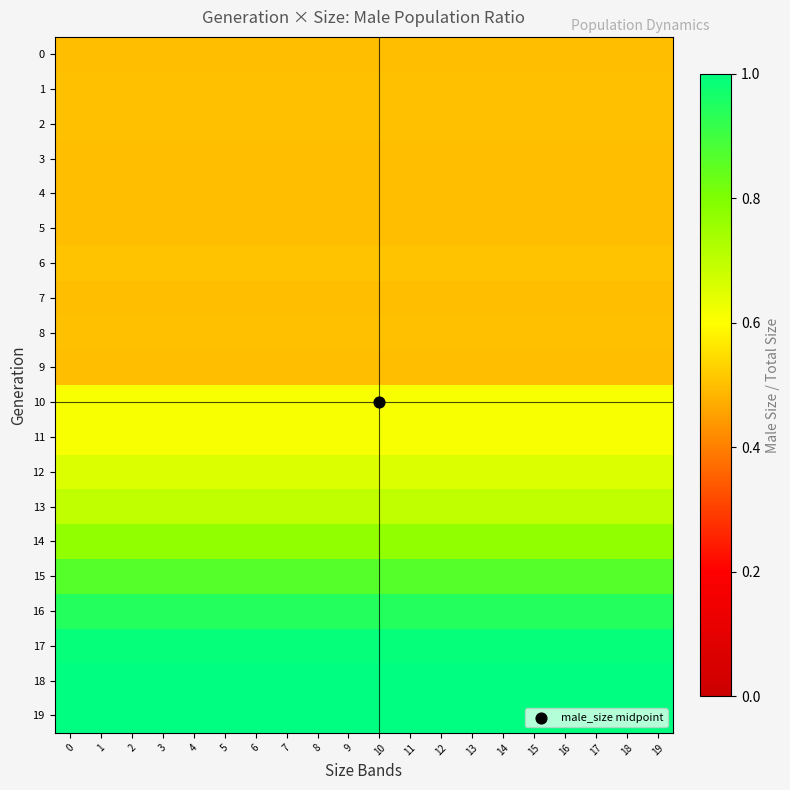

Reading left to right, extract all data points from this chart.

0: 0=0.5	1=0.5	2=0.5	3=0.5	4=0.5	5=0.5	6=0.5	7=0.5	8=0.5	9=0.5	10=0.5	11=0.5	12=0.5	13=0.5	14=0.5	15=0.5	16=0.5	17=0.5	18=0.5	19=0.5
1: 0=0.5	1=0.5	2=0.5	3=0.5	4=0.5	5=0.5	6=0.5	7=0.5	8=0.5	9=0.5	10=0.5	11=0.5	12=0.5	13=0.5	14=0.5	15=0.5	16=0.5	17=0.5	18=0.5	19=0.5
2: 0=0.5	1=0.5	2=0.5	3=0.5	4=0.5	5=0.5	6=0.5	7=0.5	8=0.5	9=0.5	10=0.5	11=0.5	12=0.5	13=0.5	14=0.5	15=0.5	16=0.5	17=0.5	18=0.5	19=0.5
3: 0=0.5	1=0.5	2=0.5	3=0.5	4=0.5	5=0.5	6=0.5	7=0.5	8=0.5	9=0.5	10=0.5	11=0.5	12=0.5	13=0.5	14=0.5	15=0.5	16=0.5	17=0.5	18=0.5	19=0.5
4: 0=0.5	1=0.5	2=0.5	3=0.5	4=0.5	5=0.5	6=0.5	7=0.5	8=0.5	9=0.5	10=0.5	11=0.5	12=0.5	13=0.5	14=0.5	15=0.5	16=0.5	17=0.5	18=0.5	19=0.5
5: 0=0.5	1=0.5	2=0.5	3=0.5	4=0.5	5=0.5	6=0.5	7=0.5	8=0.5	9=0.5	10=0.5	11=0.5	12=0.5	13=0.5	14=0.5	15=0.5	16=0.5	17=0.5	18=0.5	19=0.5
6: 0=0.5	1=0.5	2=0.5	3=0.5	4=0.5	5=0.5	6=0.5	7=0.5	8=0.5	9=0.5	10=0.5	11=0.5	12=0.5	13=0.5	14=0.5	15=0.5	16=0.5	17=0.5	18=0.5	19=0.5
7: 0=0.5	1=0.5	2=0.5	3=0.5	4=0.5	5=0.5	6=0.5	7=0.5	8=0.5	9=0.5	10=0.5	11=0.5	12=0.5	13=0.5	14=0.5	15=0.5	16=0.5	17=0.5	18=0.5	19=0.5
8: 0=0.5	1=0.5	2=0.5	3=0.5	4=0.5	5=0.5	6=0.5	7=0.5	8=0.5	9=0.5	10=0.5	11=0.5	12=0.5	13=0.5	14=0.5	15=0.5	16=0.5	17=0.5	18=0.5	19=0.5
9: 0=0.5	1=0.5	2=0.5	3=0.5	4=0.5	5=0.5	6=0.5	7=0.5	8=0.5	9=0.5	10=0.5	11=0.5	12=0.5	13=0.5	14=0.5	15=0.5	16=0.5	17=0.5	18=0.5	19=0.5
10: 0=0.6	1=0.6	2=0.6	3=0.6	4=0.6	5=0.6	6=0.6	7=0.6	8=0.6	9=0.6	10=0.6	11=0.6	12=0.6	13=0.6	14=0.6	15=0.6	16=0.6	17=0.6	18=0.6	19=0.6
11: 0=0.6	1=0.6	2=0.6	3=0.6	4=0.6	5=0.6	6=0.6	7=0.6	8=0.6	9=0.6	10=0.6	11=0.6	12=0.6	13=0.6	14=0.6	15=0.6	16=0.6	17=0.6	18=0.6	19=0.6
12: 0=0.7	1=0.7	2=0.7	3=0.7	4=0.7	5=0.7	6=0.7	7=0.7	8=0.7	9=0.7	10=0.7	11=0.7	12=0.7	13=0.7	14=0.7	15=0.7	16=0.7	17=0.7	18=0.7	19=0.7
13: 0=0.7	1=0.7	2=0.7	3=0.7	4=0.7	5=0.7	6=0.7	7=0.7	8=0.7	9=0.7	10=0.7	11=0.7	12=0.7	13=0.7	14=0.7	15=0.7	16=0.7	17=0.7	18=0.7	19=0.7
14: 0=0.8	1=0.8	2=0.8	3=0.8	4=0.8	5=0.8	6=0.8	7=0.8	8=0.8	9=0.8	10=0.8	11=0.8	12=0.8	13=0.8	14=0.8	15=0.8	16=0.8	17=0.8	18=0.8	19=0.8
15: 0=0.9	1=0.9	2=0.9	3=0.9	4=0.9	5=0.9	6=0.9	7=0.9	8=0.9	9=0.9	10=0.9	11=0.9	12=0.9	13=0.9	14=0.9	15=0.9	16=0.9	17=0.9	18=0.9	19=0.9
16: 0=0.9	1=0.9	2=0.9	3=0.9	4=0.9	5=0.9	6=0.9	7=0.9	8=0.9	9=0.9	10=0.9	11=0.9	12=0.9	13=0.9	14=0.9	15=0.9	16=0.9	17=0.9	18=0.9	19=0.9
17: 0=1.0	1=1.0	2=1.0	3=1.0	4=1.0	5=1.0	6=1.0	7=1.0	8=1.0	9=1.0	10=1.0	11=1.0	12=1.0	13=1.0	14=1.0	15=1.0	16=1.0	17=1.0	18=1.0	19=1.0
18: 0=1.0	1=1.0	2=1.0	3=1.0	4=1.0	5=1.0	6=1.0	7=1.0	8=1.0	9=1.0	10=1.0	11=1.0	12=1.0	13=1.0	14=1.0	15=1.0	16=1.0	17=1.0	18=1.0	19=1.0
19: 0=1.0	1=1.0	2=1.0	3=1.0	4=1.0	5=1.0	6=1.0	7=1.0	8=1.0	9=1.0	10=1.0	11=1.0	12=1.0	13=1.0	14=1.0	15=1.0	16=1.0	17=1.0	18=1.0	19=1.0